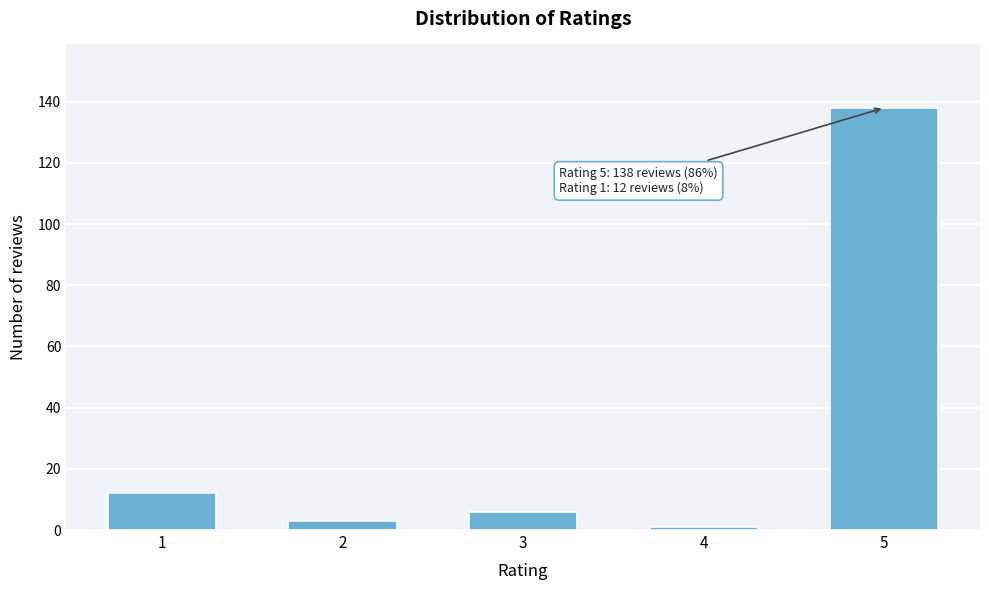

Reading left to right, list all the values displayed in this chart.

12	3	6	1	138